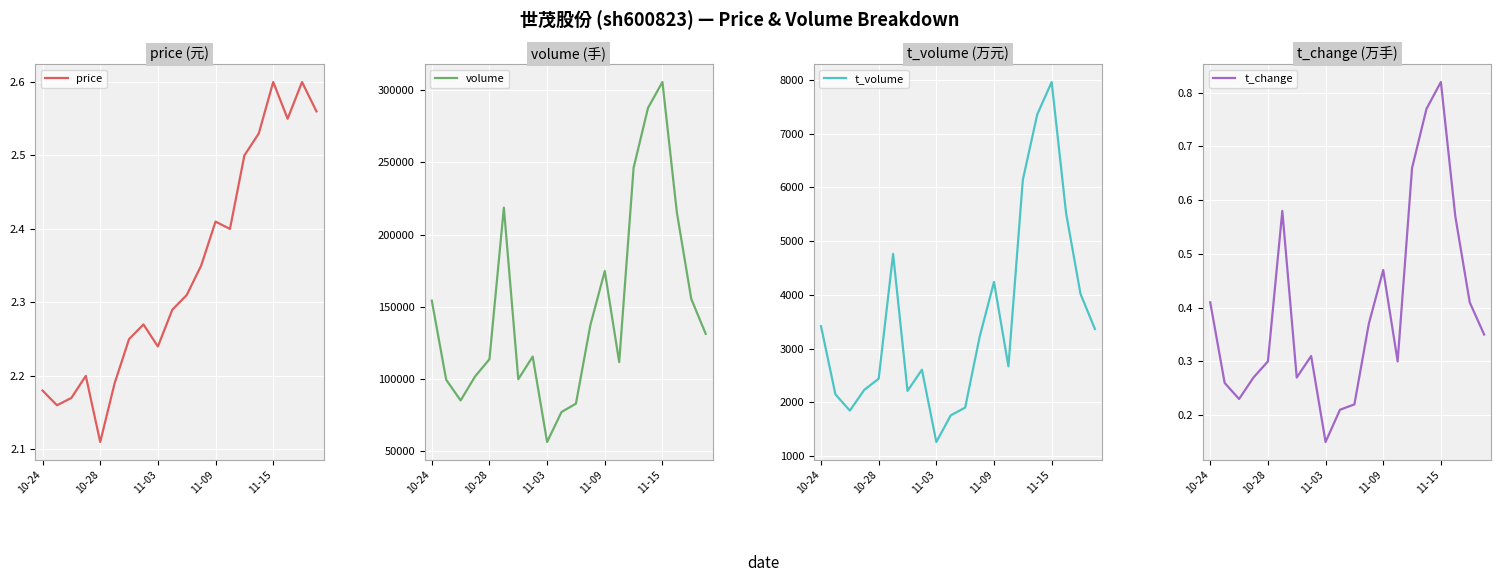

At which label does t_volume reach its minimum?

11-03